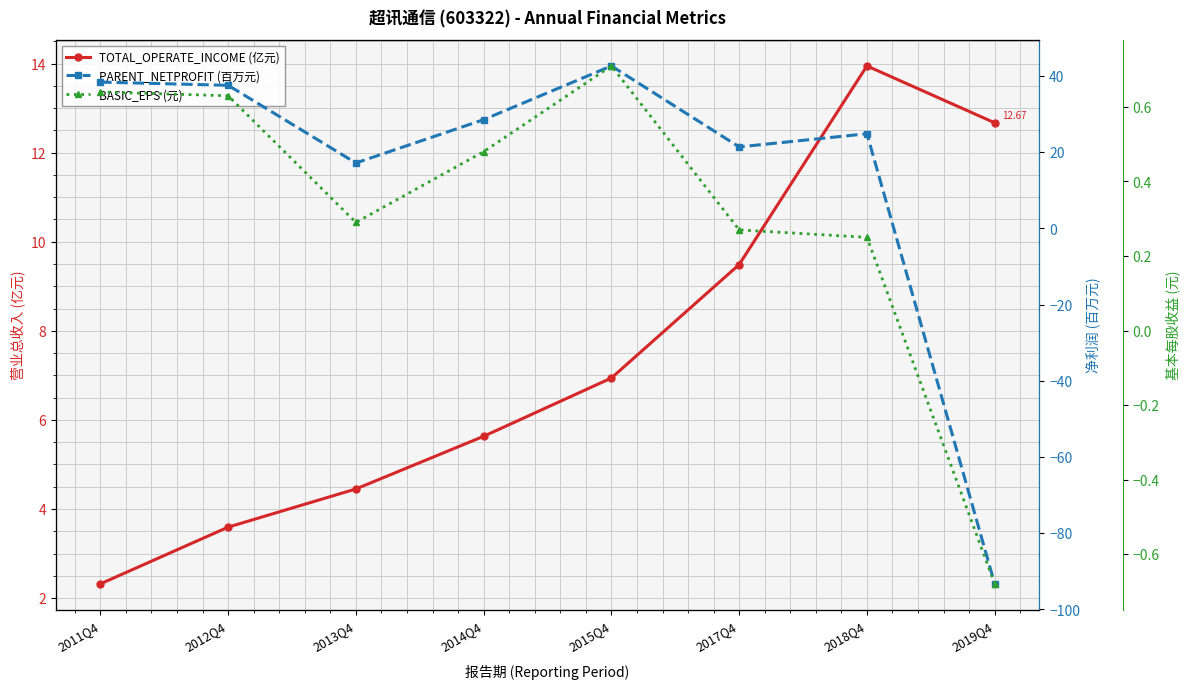

Does the chart display data point markers on the line(s)?

Yes